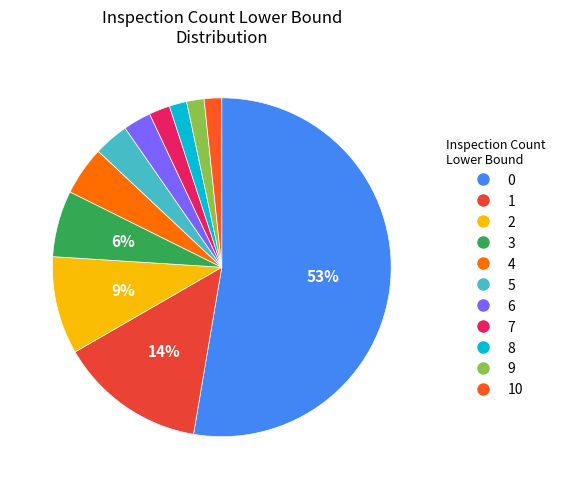

How many slices are in this pie chart?

11